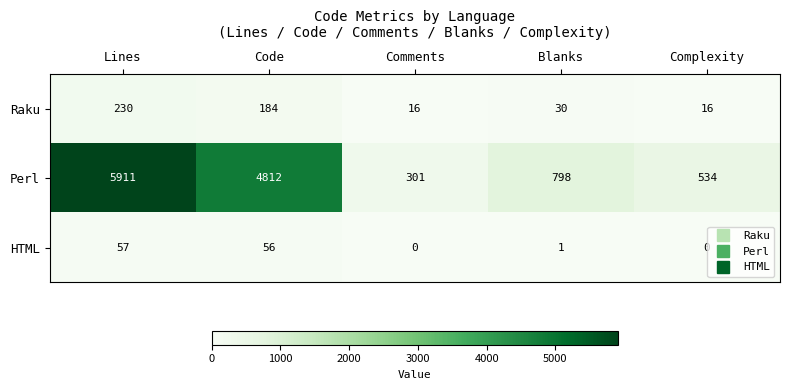

How many values in the Perl series are below 798?

2